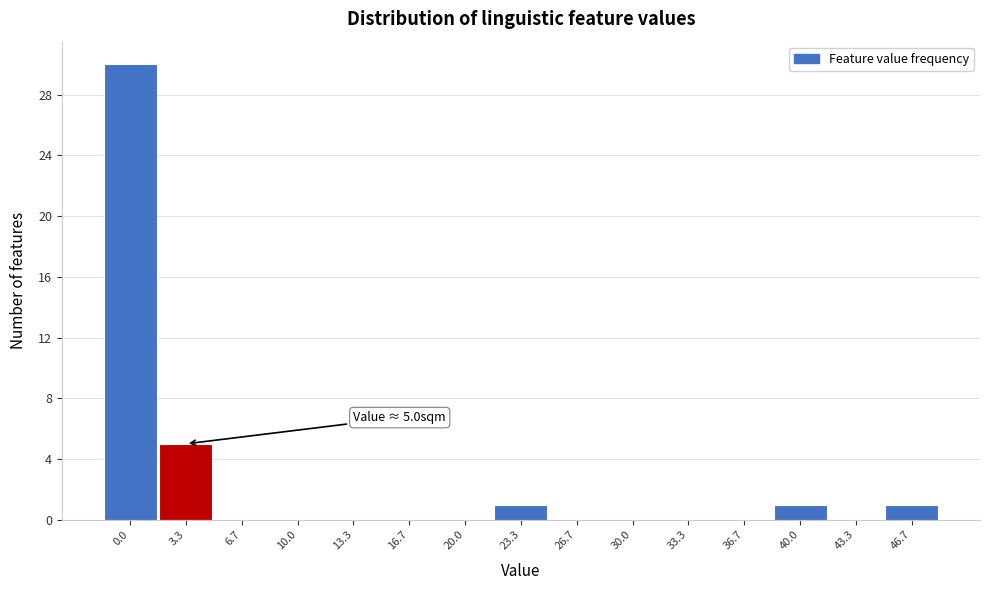

Reading left to right, list all the values displayed in this chart.

0.0=30	3.3=5	6.7=0	10.0=0	13.3=0	16.7=0	20.0=0	23.3=1	26.7=0	30.0=0	33.3=0	36.7=0	40.0=1	43.3=0	46.7=1